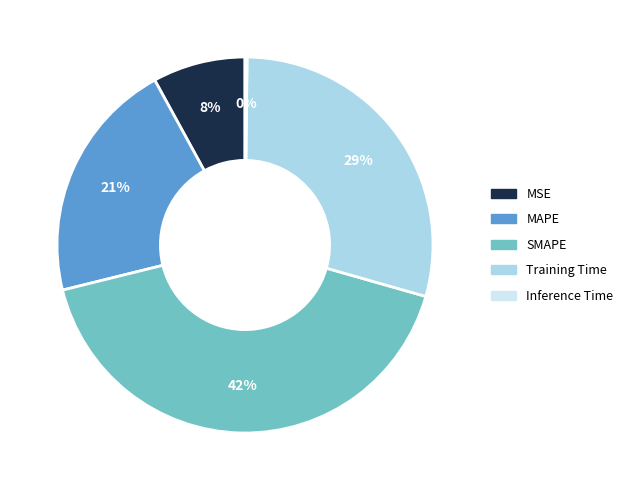

The MSE slice represents 14% of the pie. True or false?

False